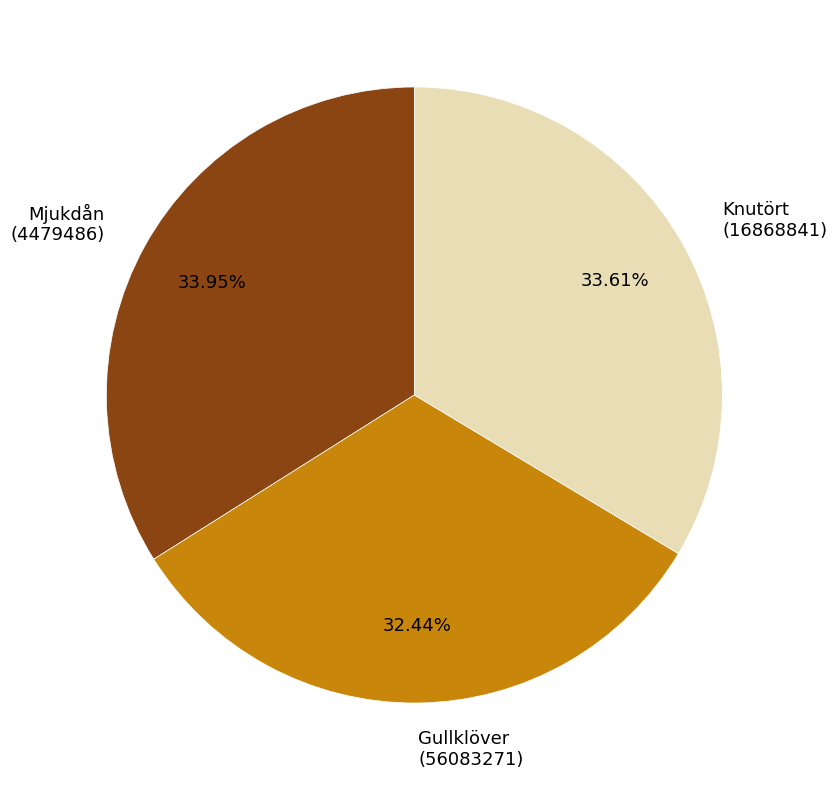

Between Knutört (16868841) and Gullklöver (56083271), which is larger?

Knutört (16868841)